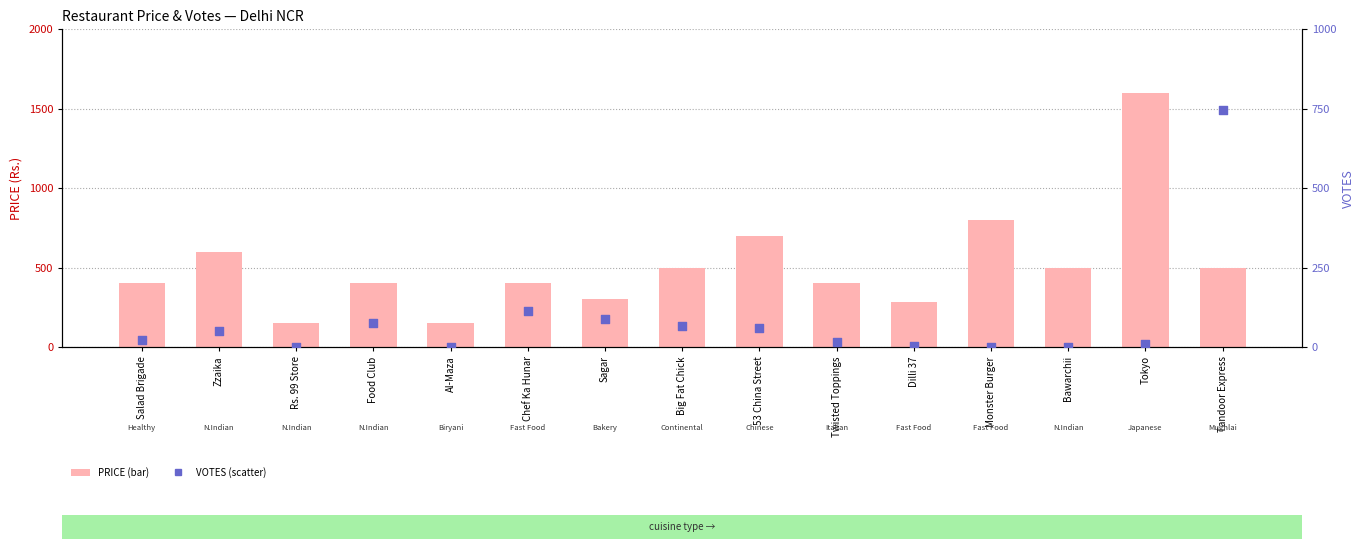

Which series has the largest total across all categories?

PRICE